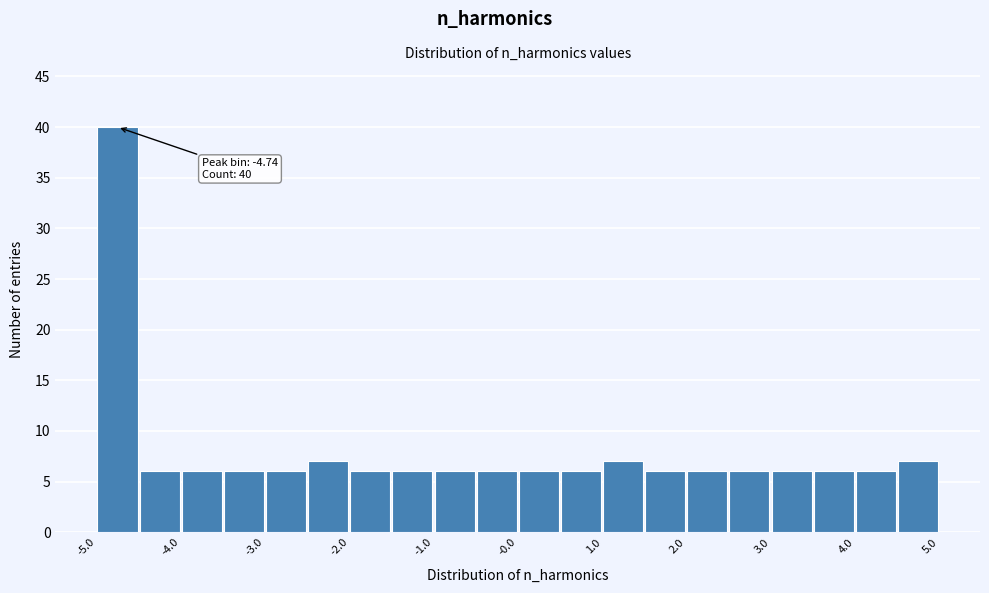

Over which range of the x-axis is the bar tallest?

-5.0 to -4.5